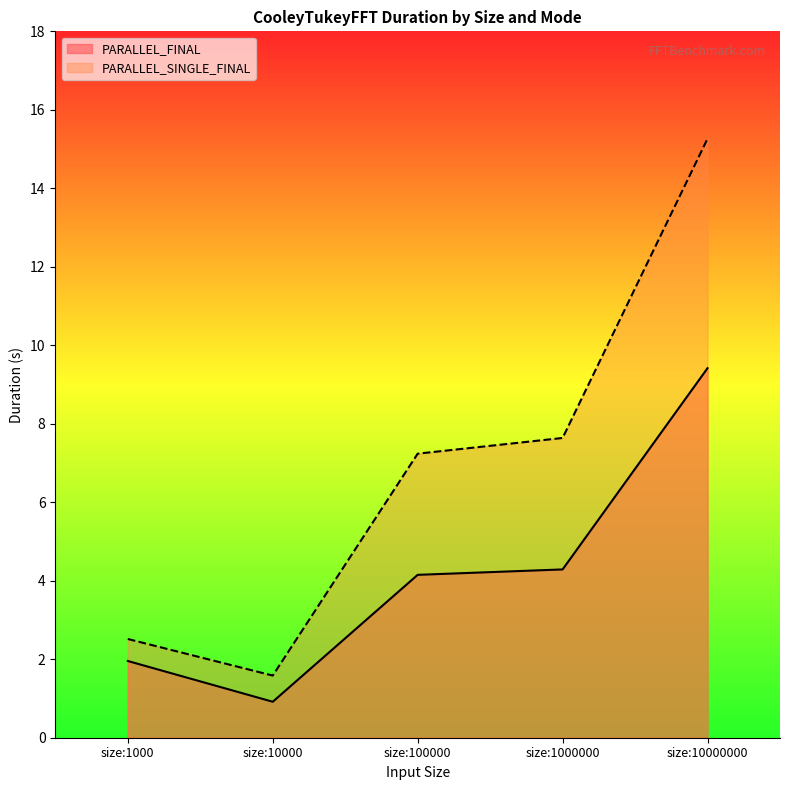

What is the value of the PARALLEL_SINGLE_FINAL point at the 1st from the left?

2.5